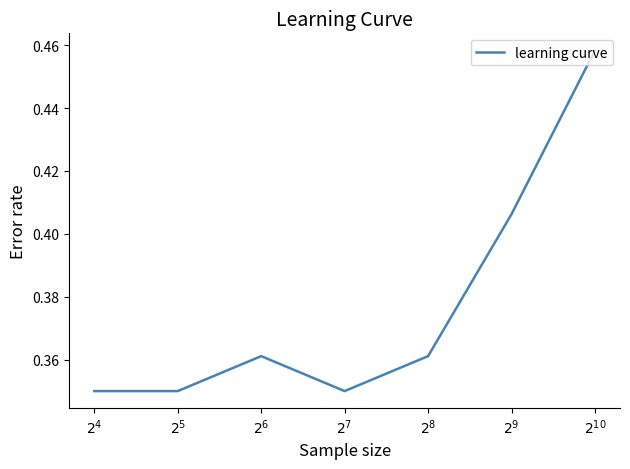

True or false: there are more than 0 points higher than both neighbors.

True